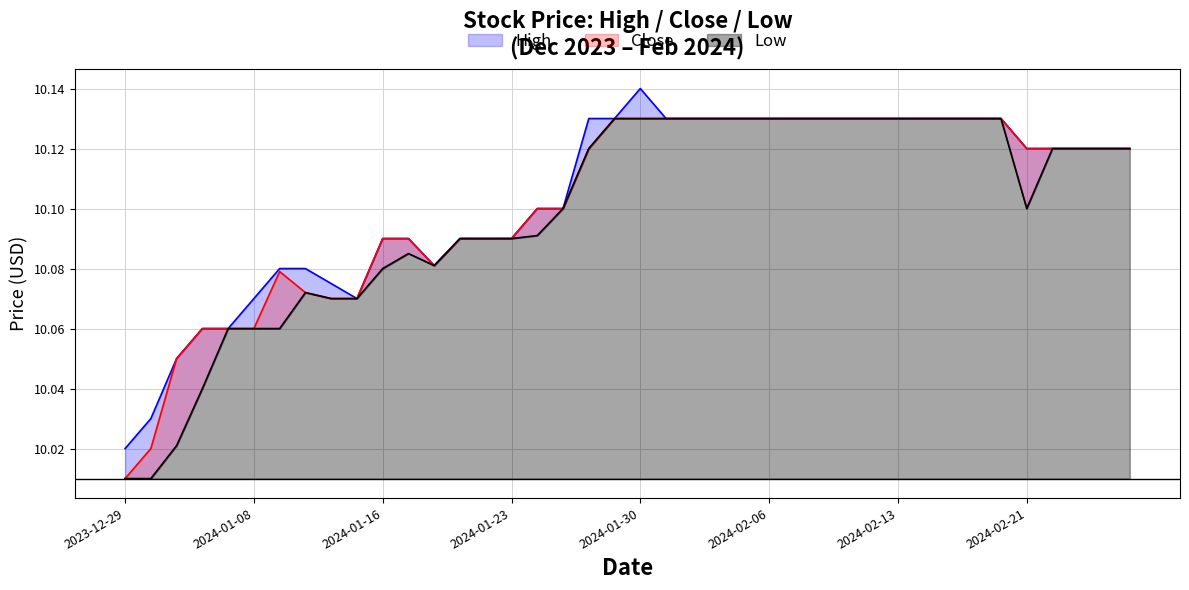

At which category does Close reach its first local peak?

2024-01-09